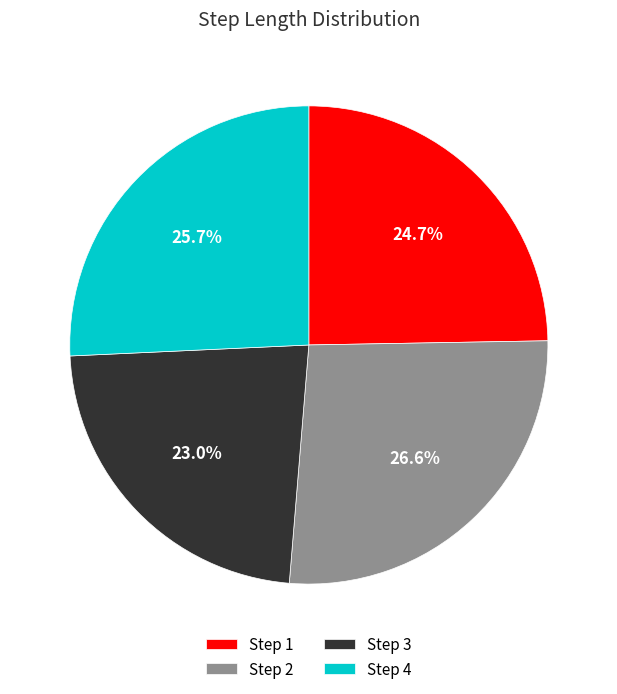

Does any single category account for the majority?

No